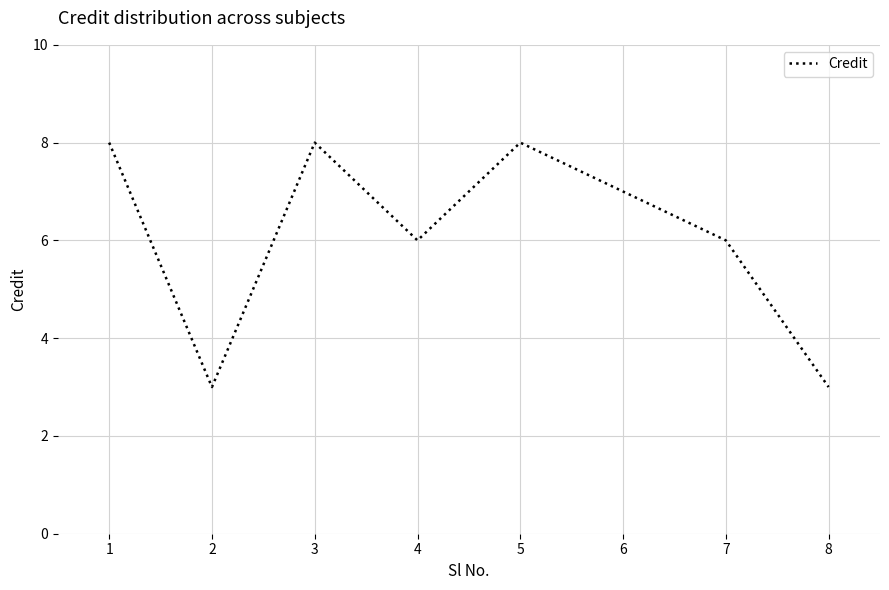

The chart shows a value of 8 at 1. True or false?

True